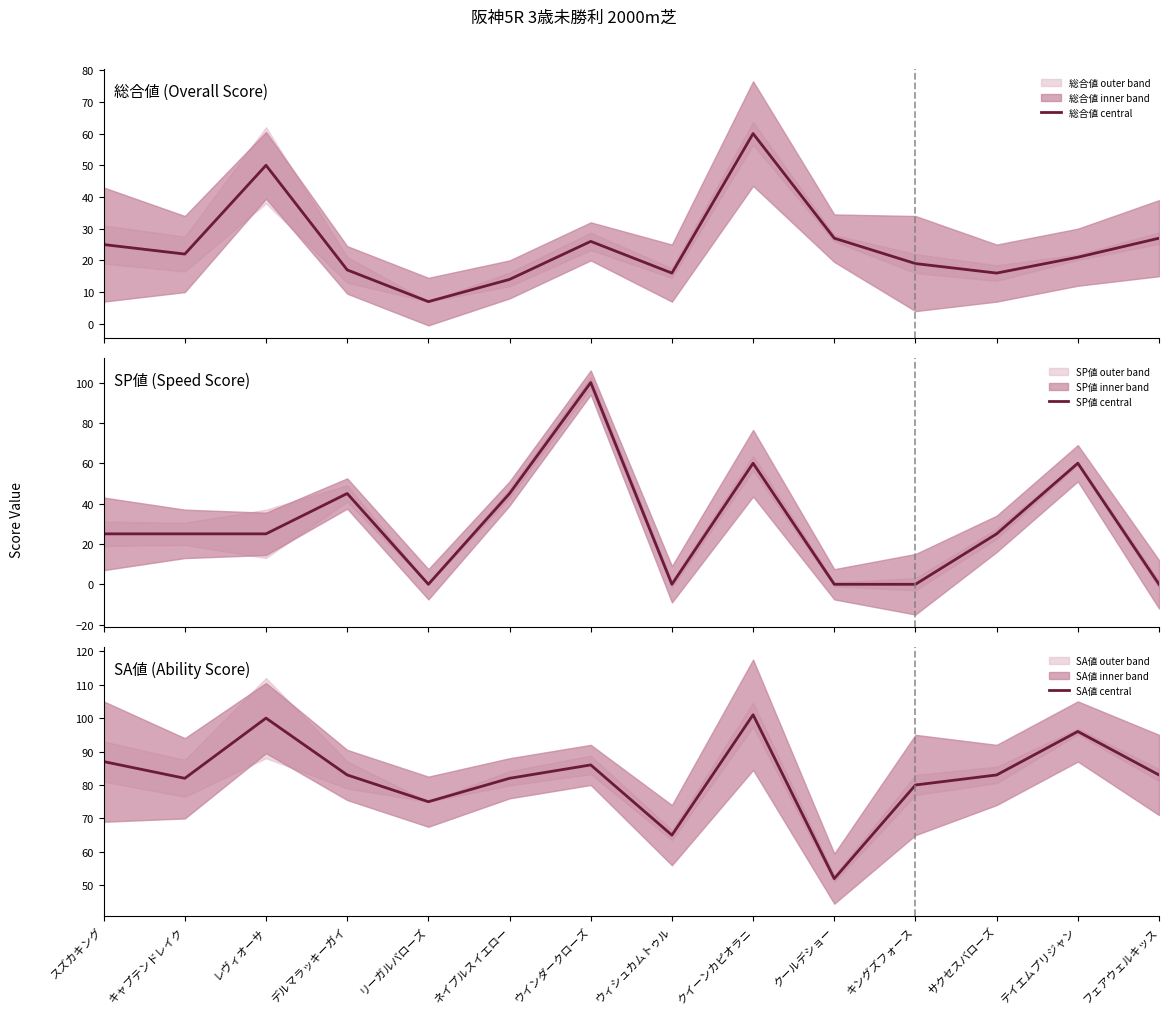

At which category is the sum across all series the highest?

クイーンカピオラニ